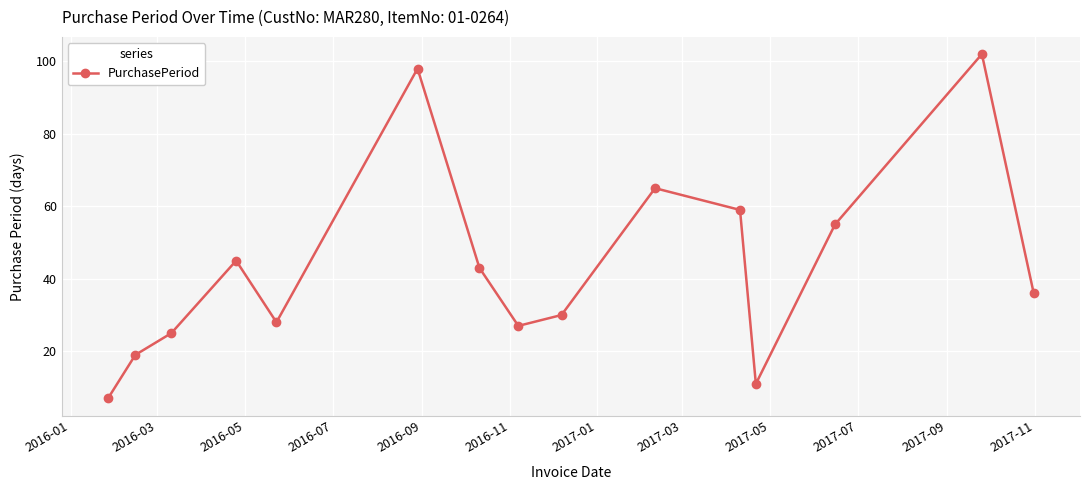

True or false: the data has more than 1 interior local peaks.

True